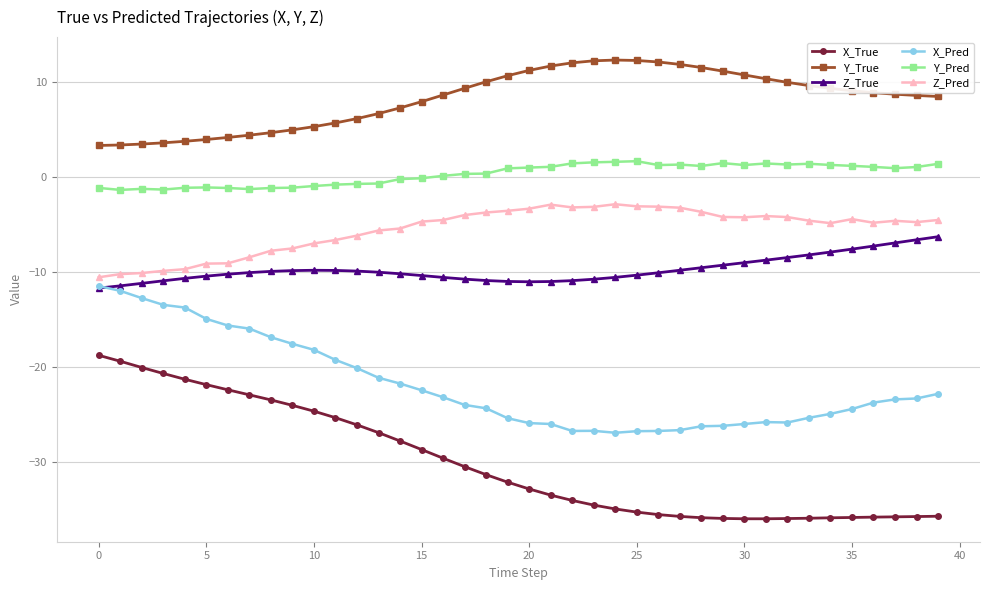

What is the minimum value shown in the chart?

-35.9